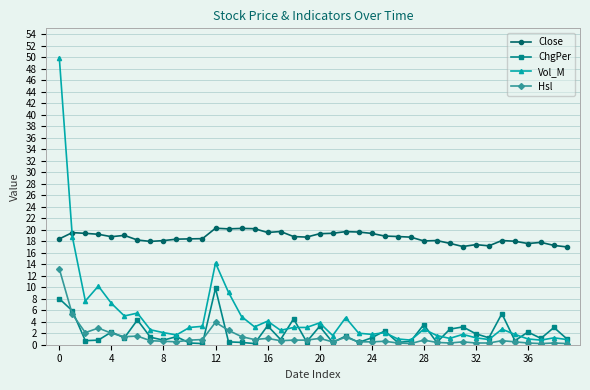

Which series has the largest range (max minus min)?

Vol_M